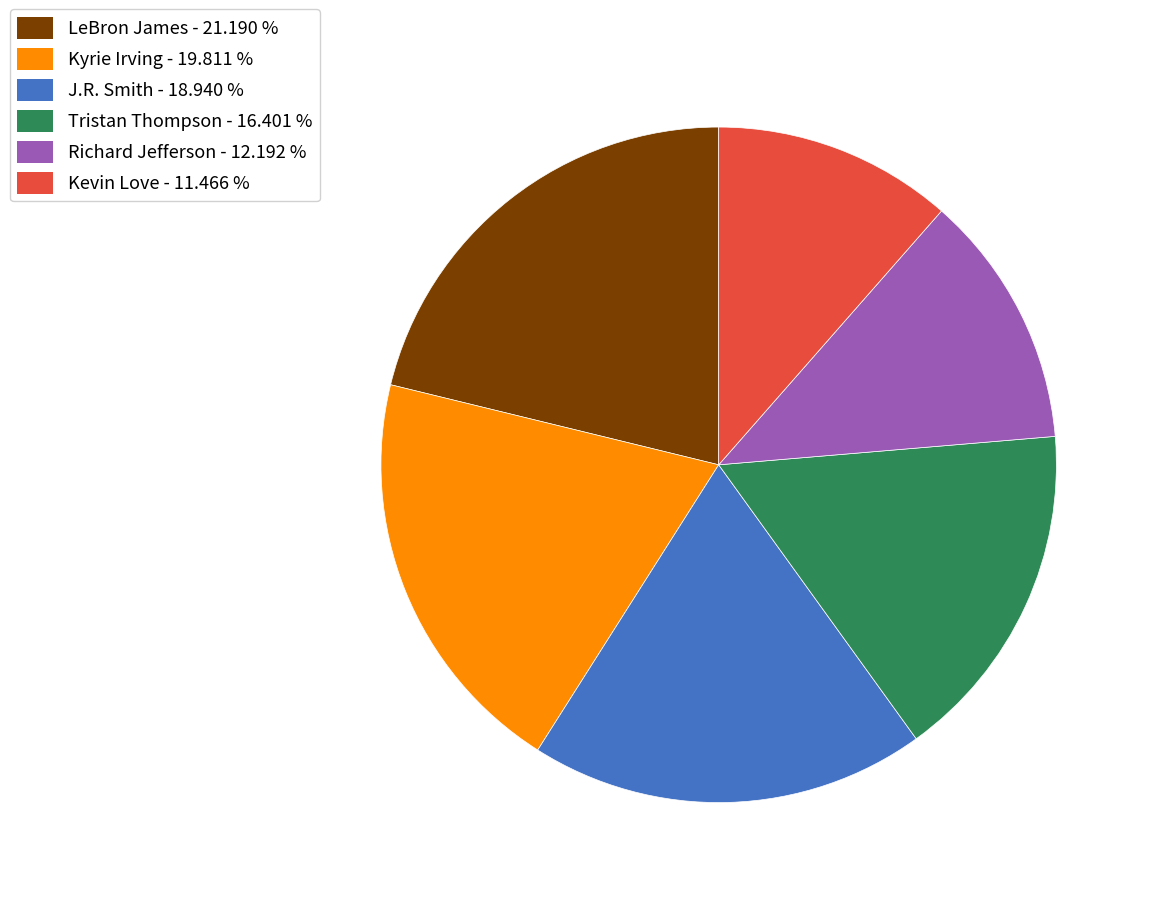

Is there a majority slice in this chart?

No